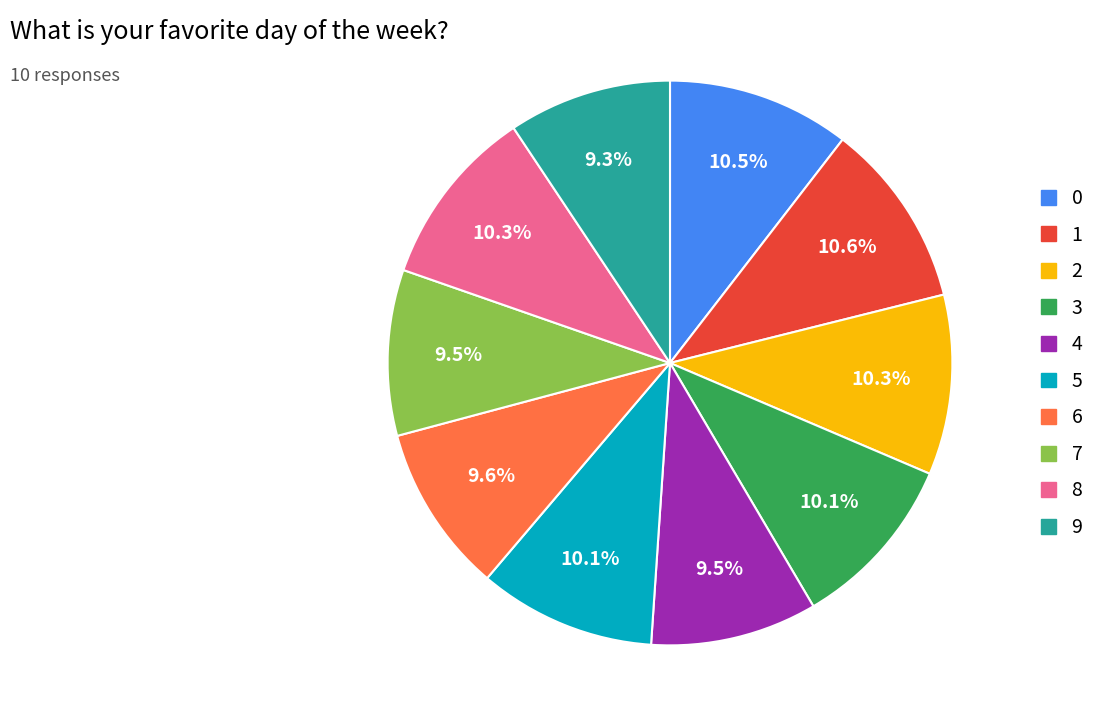

To the nearest percent, what portion does 9 represent?

9%